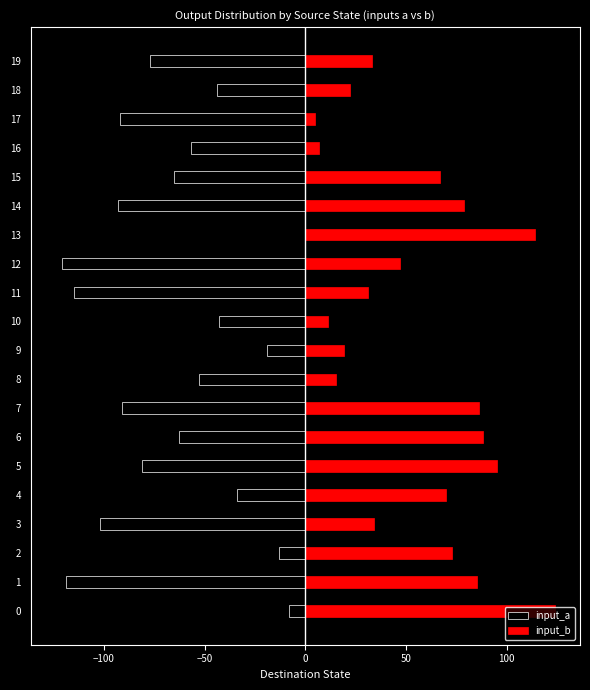

How many bars are there in total?

40